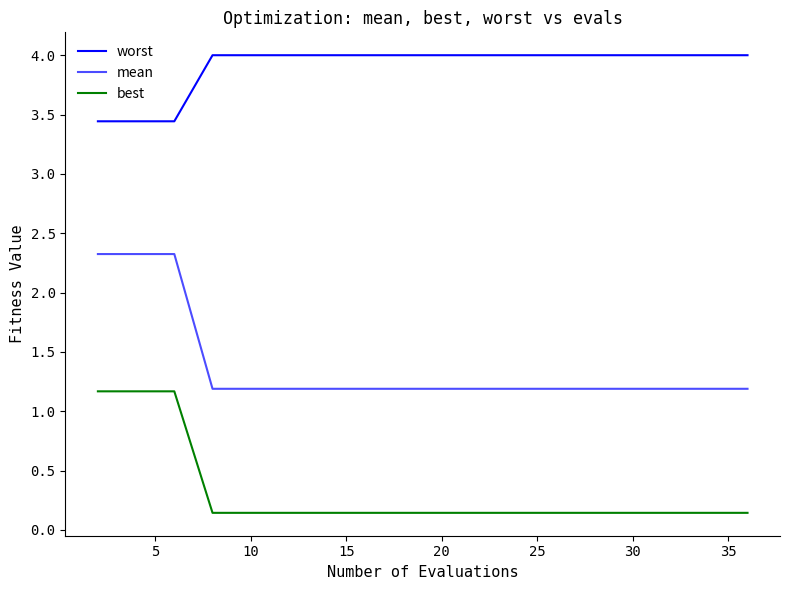

Reading right to left, transcribe all the data shown in this chart.

worst: 4.0	4.0	4.0	4.0	4.0	4.0	4.0	4.0	4.0	4.0	4.0	4.0	4.0	4.0	4.0	4.0	4.0	3.4	3.4	3.4
mean: 1.2	1.2	1.2	1.2	1.2	1.2	1.2	1.2	1.2	1.2	1.2	1.2	1.2	1.2	1.2	1.2	1.2	2.3	2.3	2.3
best: 0.1	0.1	0.1	0.1	0.1	0.1	0.1	0.1	0.1	0.1	0.1	0.1	0.1	0.1	0.1	0.1	0.1	1.2	1.2	1.2